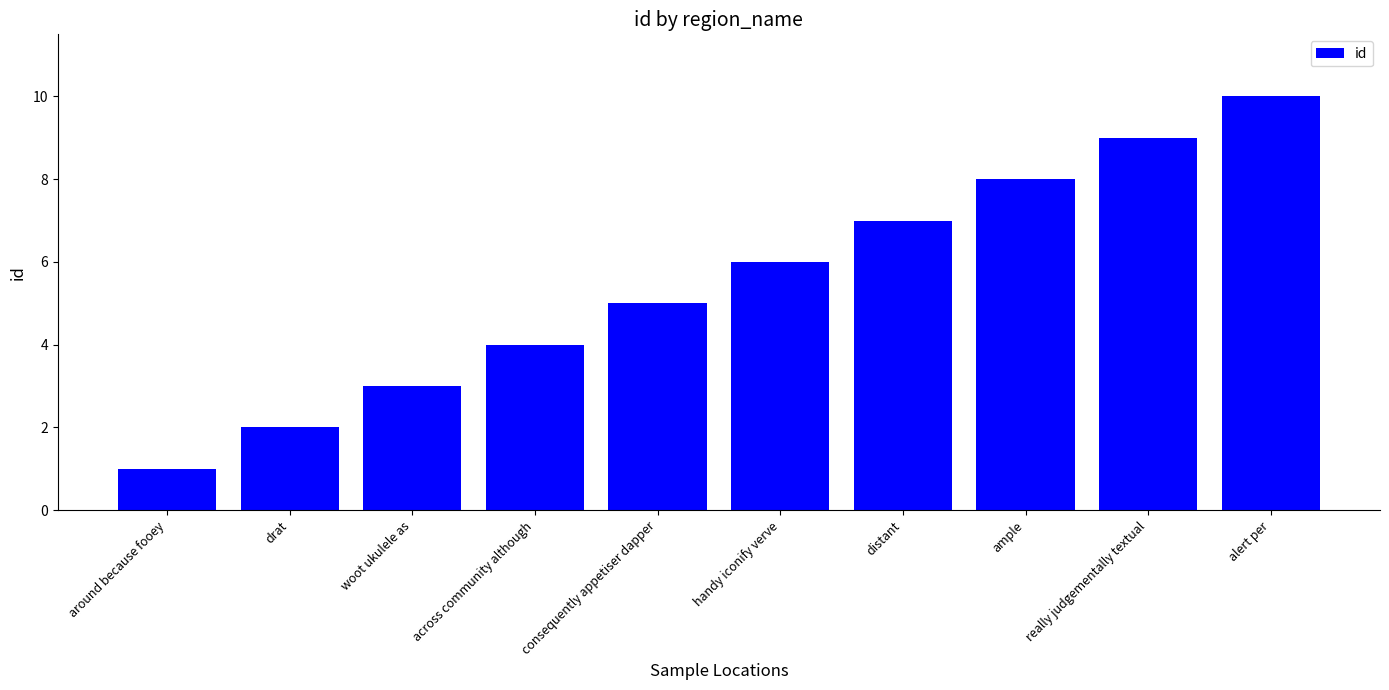

What is the change in value from distant to really judgementally textual?

+2